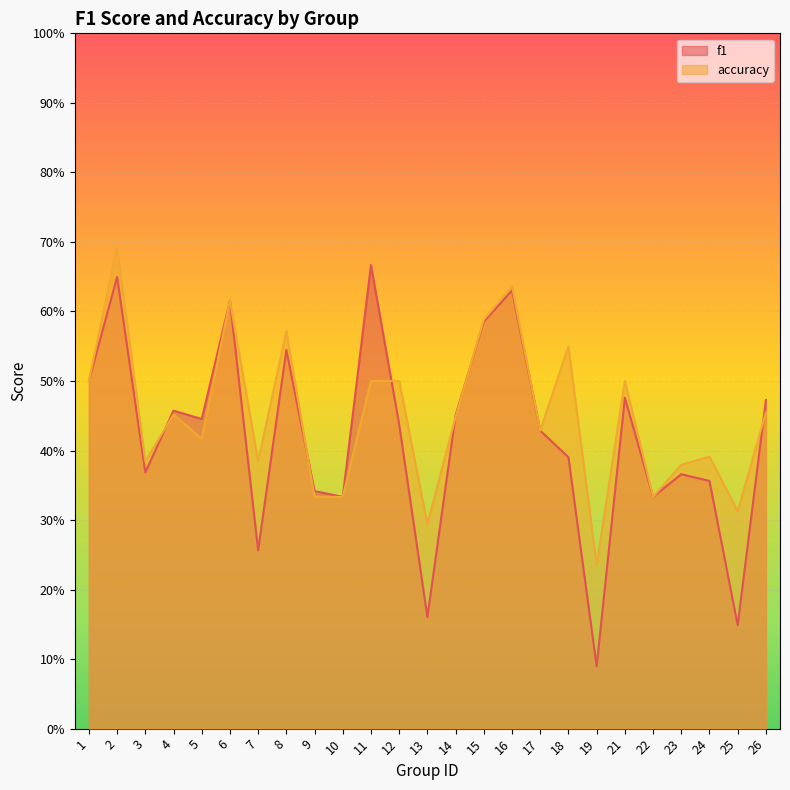

Which series changed the most between 15 and 18?

f1